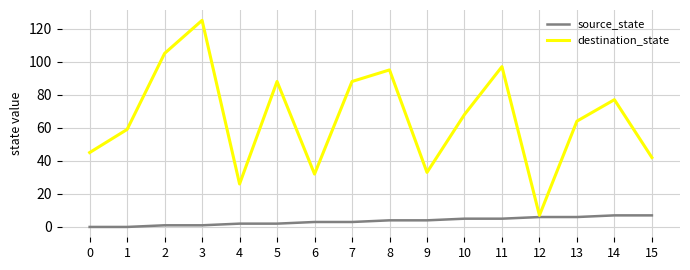

Does the chart have visible grid lines?

Yes